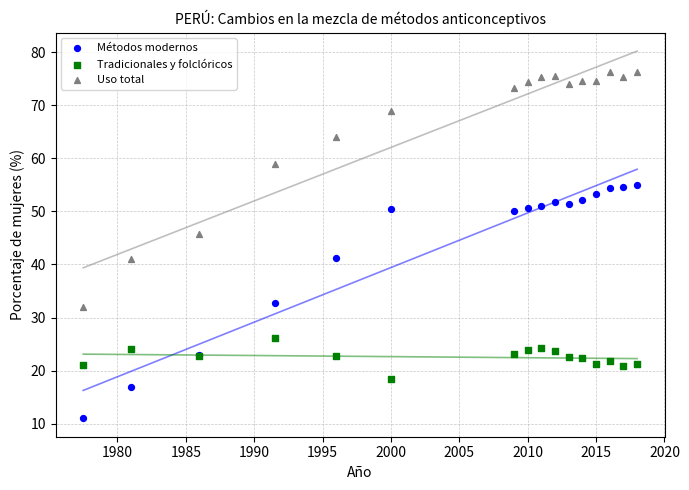

Which series contains the highest Y value?

Uso total